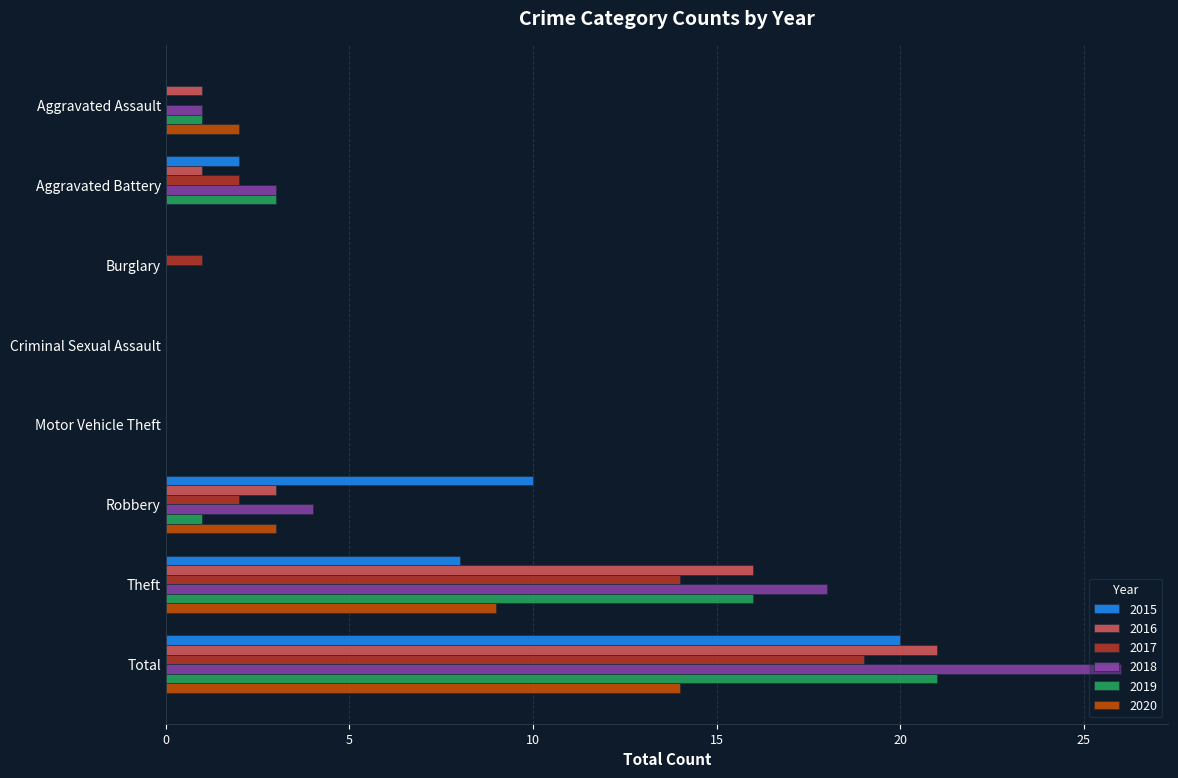

How many categories are shown in the chart?

8